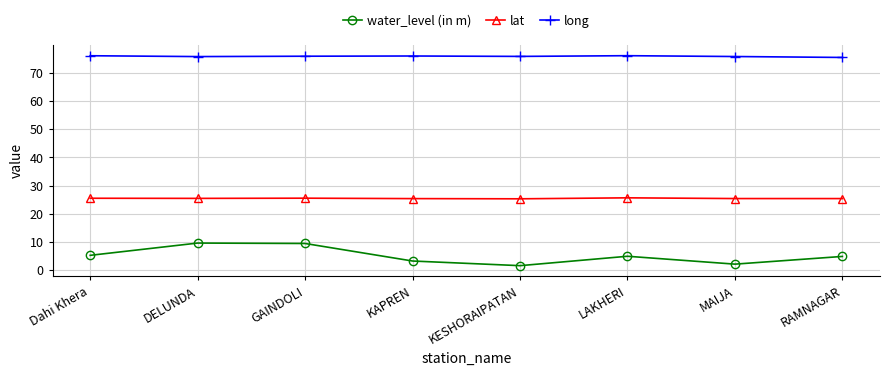

How many categories are shown in the chart?

8